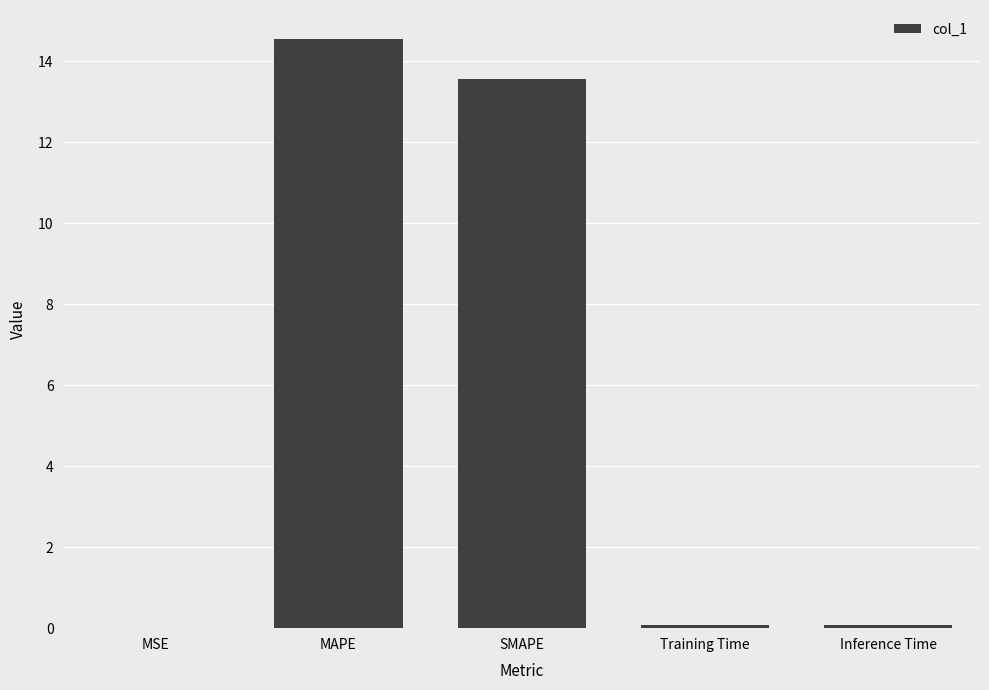

The chart shows a value of 14.5 at MAPE. True or false?

True